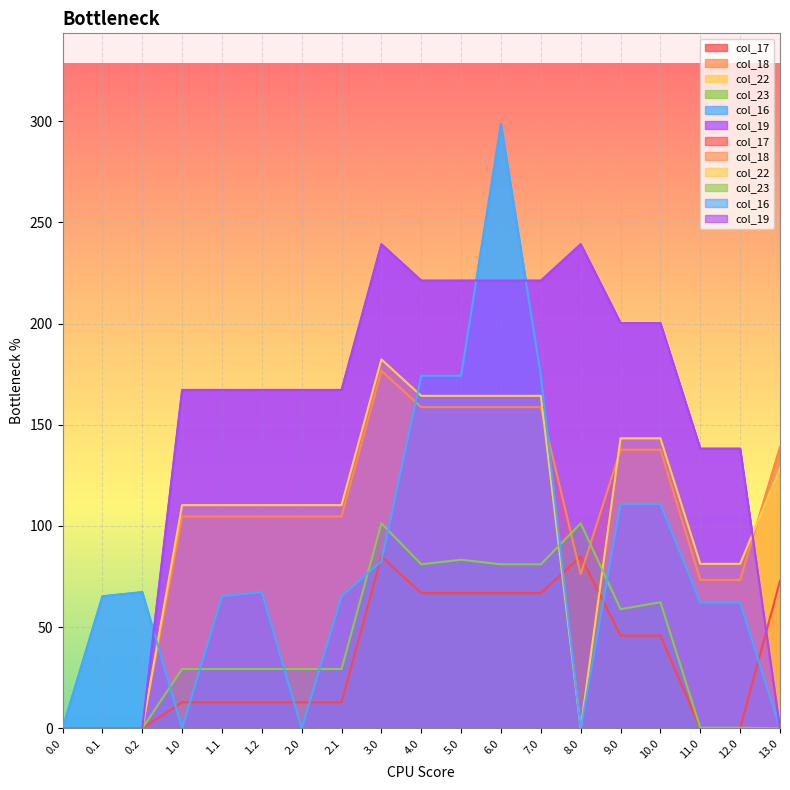

Which series changed the most between 0.0 and 2.1?

col_19